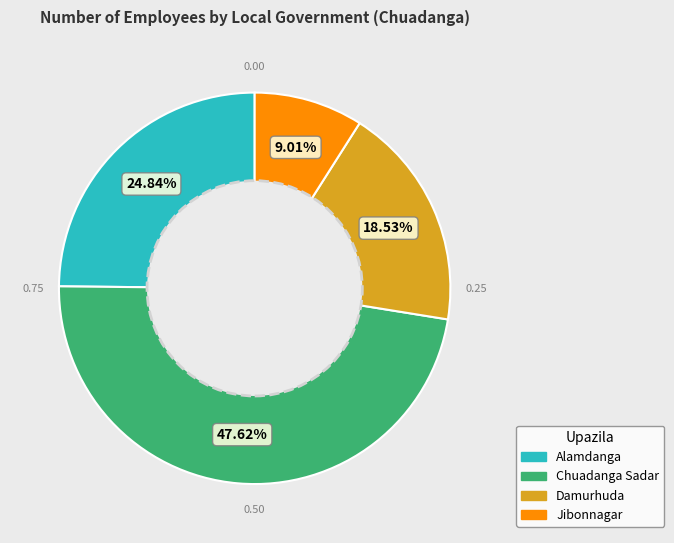

Do Chuadanga Sadar and Alamdanga together represent more than half of the pie?

Yes